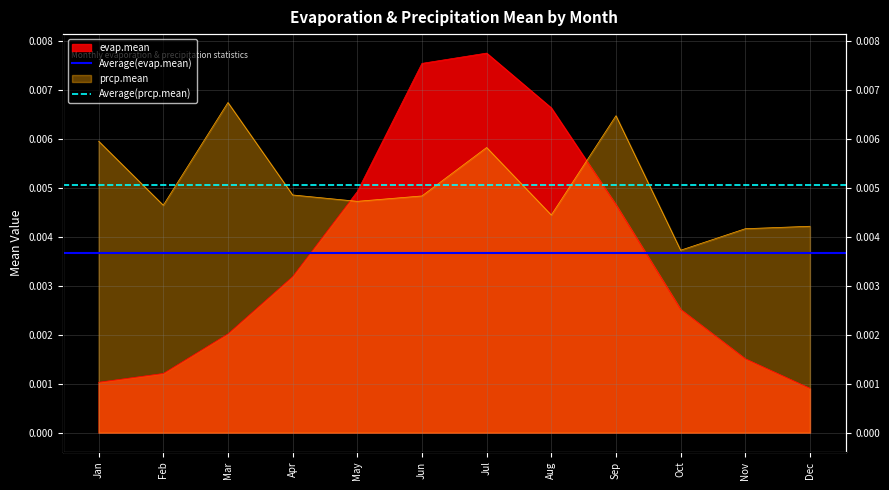

How many lines are shown in the chart?

2